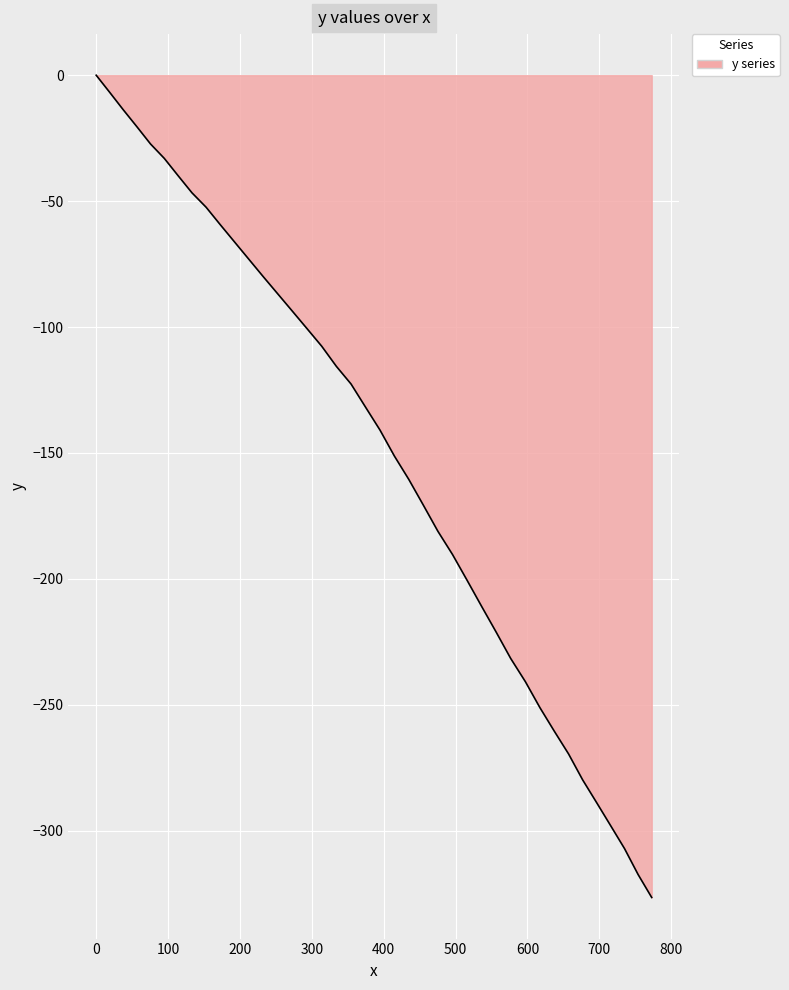

Does the chart display data point markers on the line(s)?

No